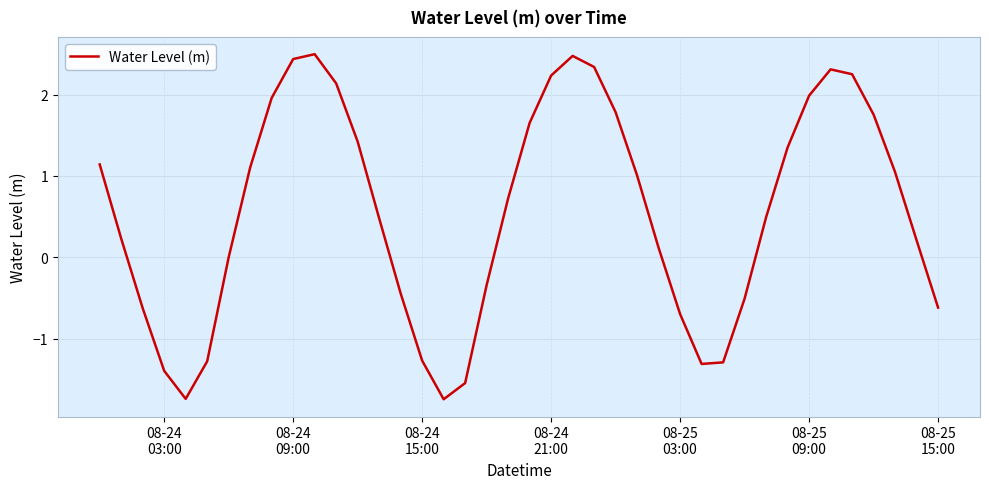

What is the greatest value displayed?

2.5